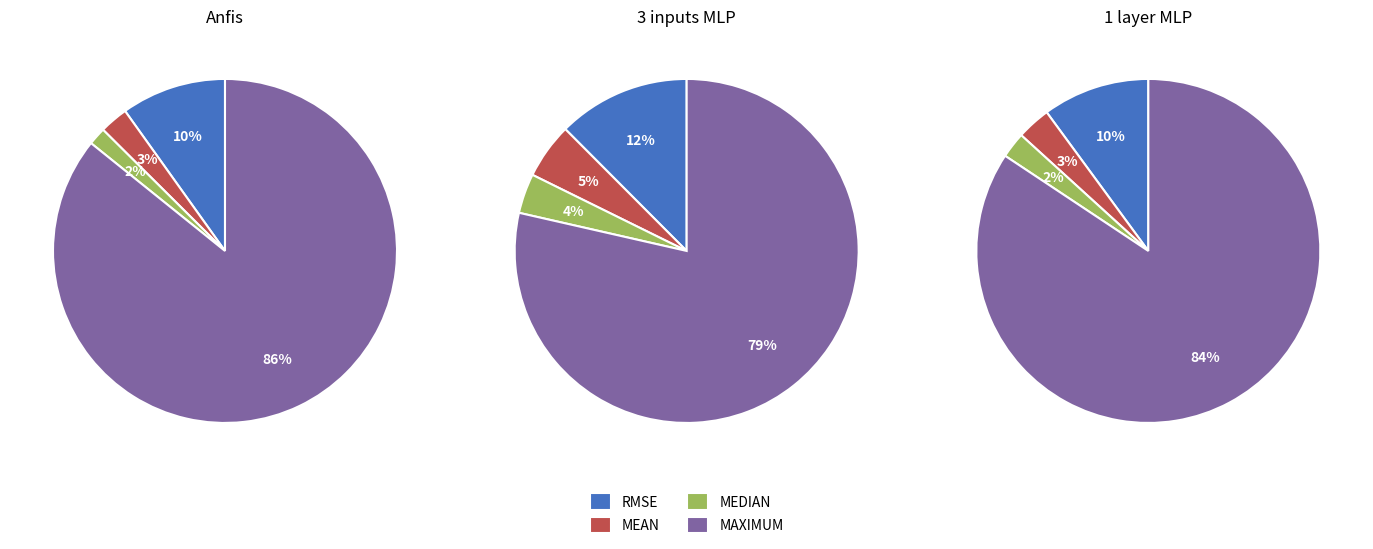

What is the largest slice in the pie chart?

MAXIMUM